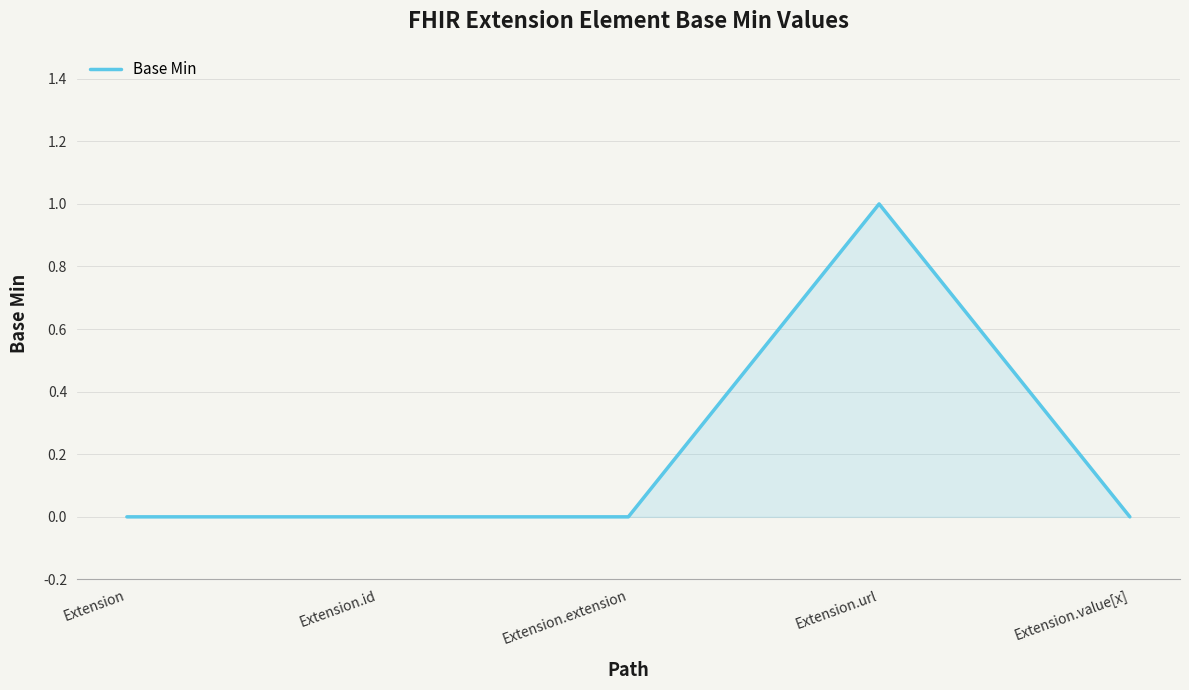

What position from the left is Extension.url?

4